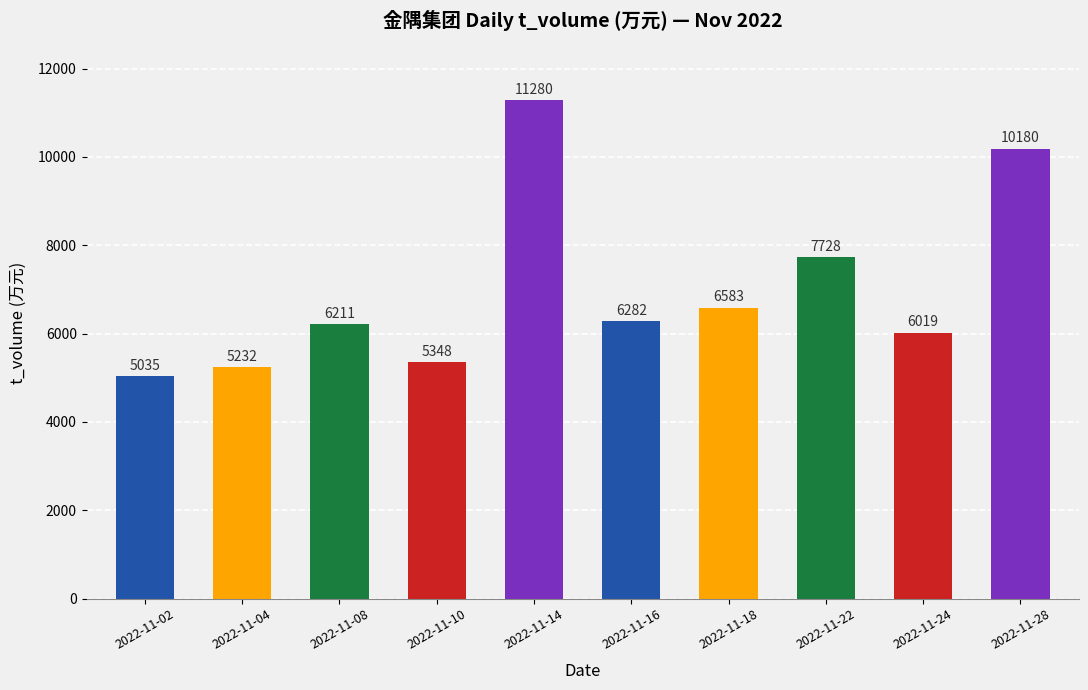

Is it true that the value at 2022-11-18 is 6583?

True